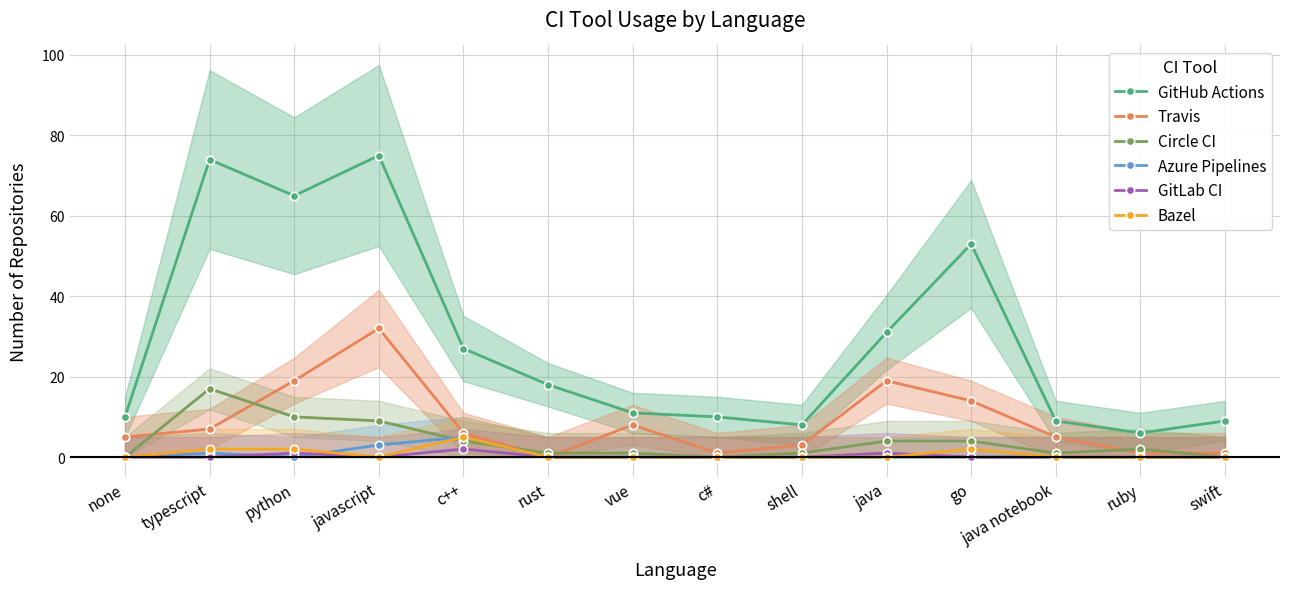

How many series are shown in this chart?

6